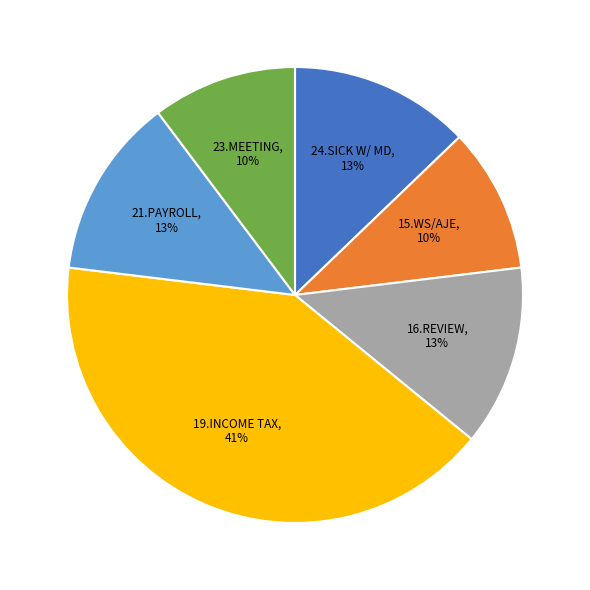

To the nearest percent, what is the average slice percentage?

17%